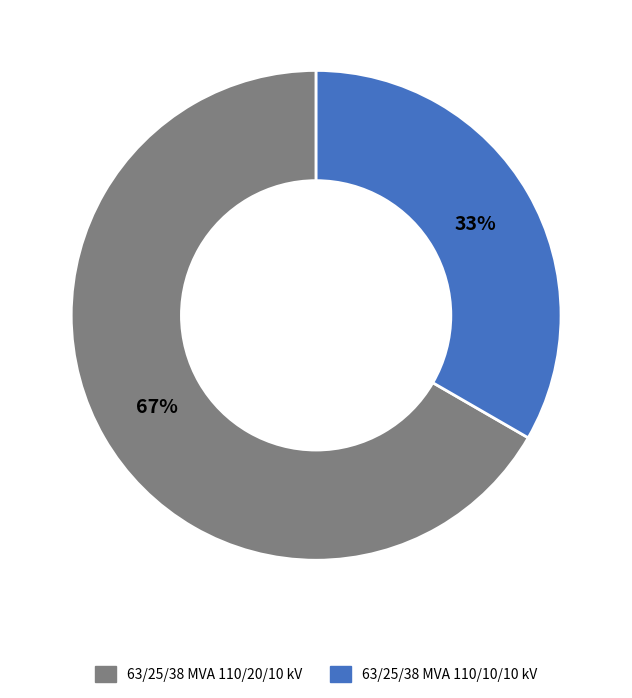

What percentage is the 63/25/38 MVA 110/20/10 kV slice, to the nearest percent?

67%